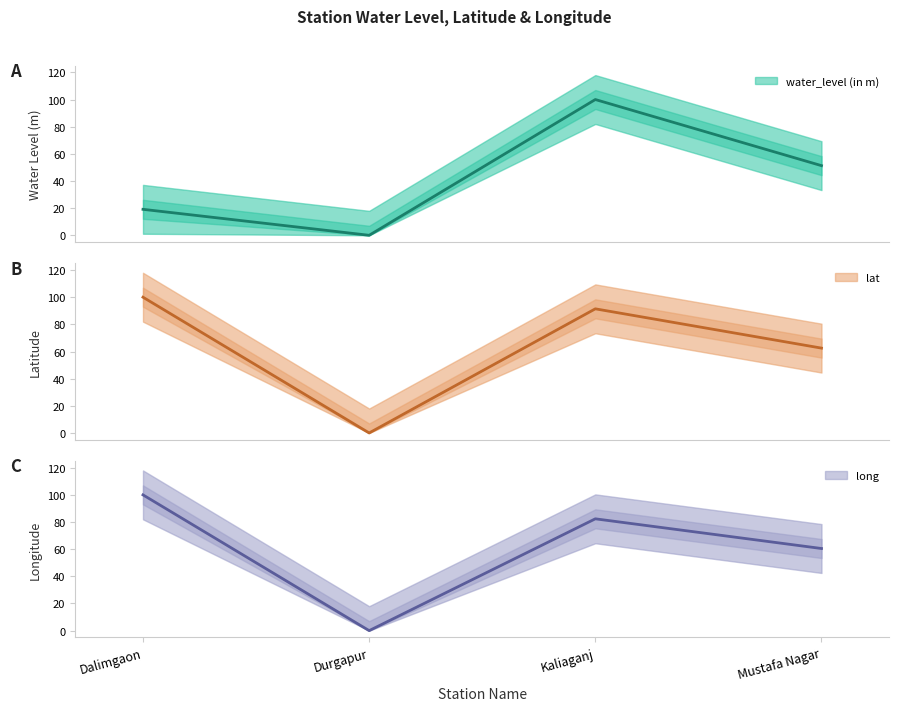

True or false: lat has a value of 48.0 at Durgapur.

False